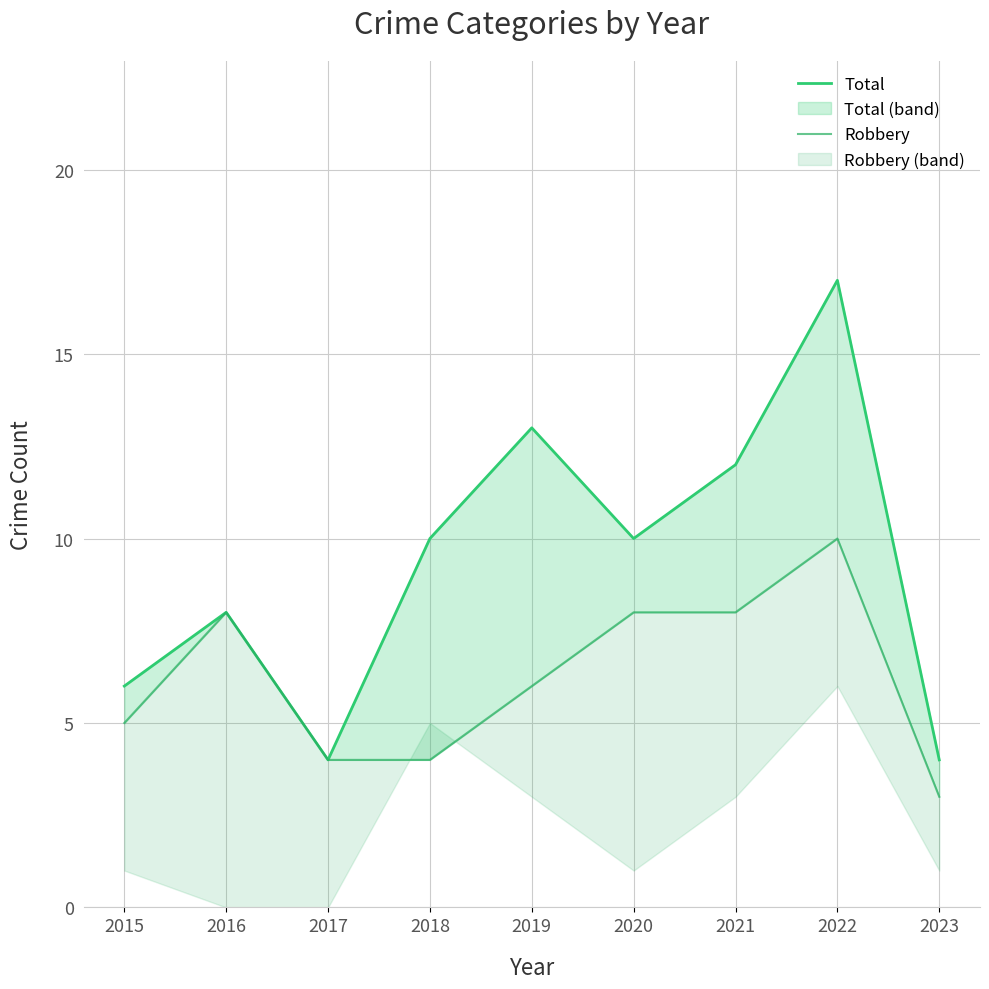

True or false: Total and Robbery intersect in this chart.

False